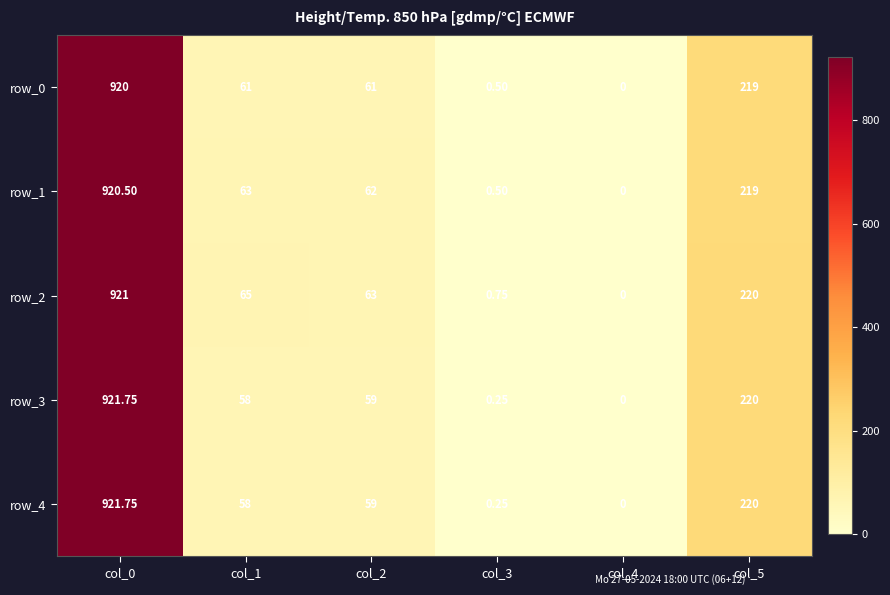

The value of row_0 at col_4 is -613.7. True or false?

False